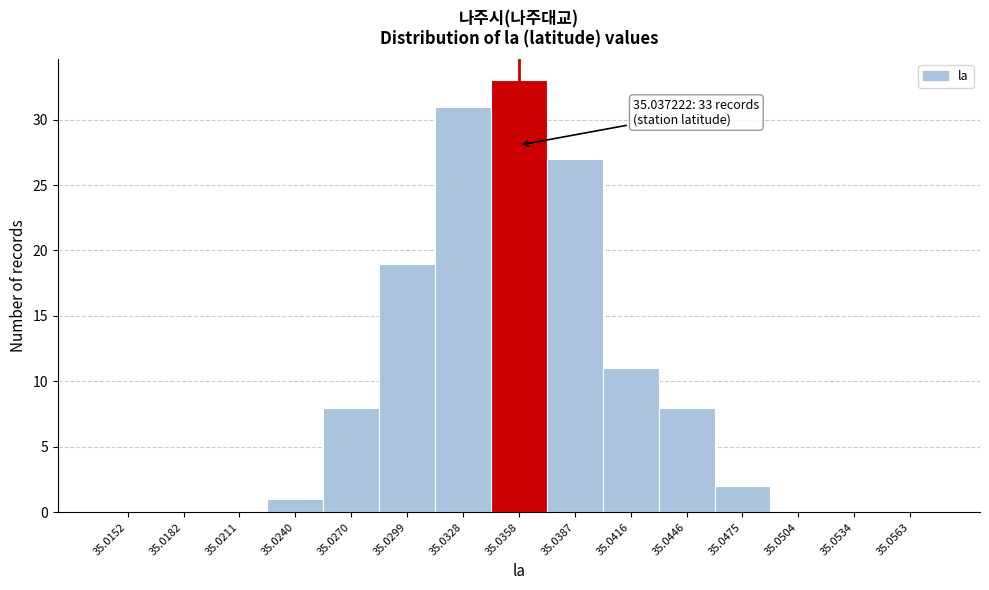

Reading right to left, transcribe all the data shown in this chart.

35.0563=0	35.0534=0	35.0504=0	35.0475=2	35.0446=8	35.0416=11	35.0387=27	35.0358=33	35.0328=31	35.0299=19	35.0270=8	35.0240=1	35.0211=0	35.0182=0	35.0152=0